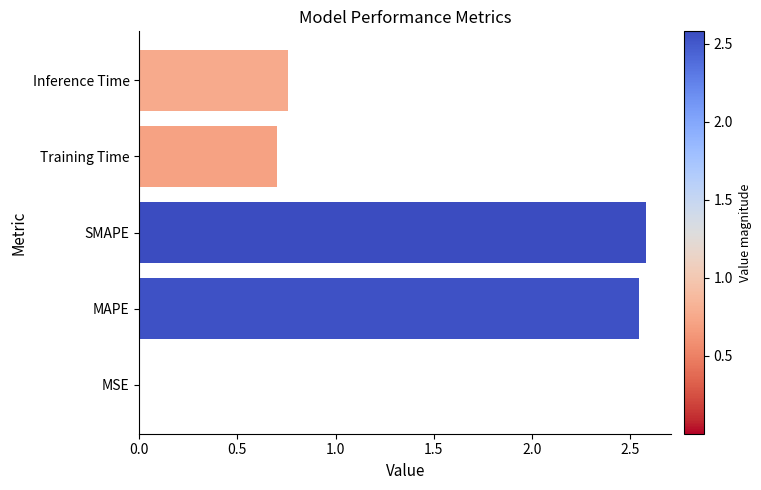

What is the sum of the values at Training Time and SMAPE?

3.3